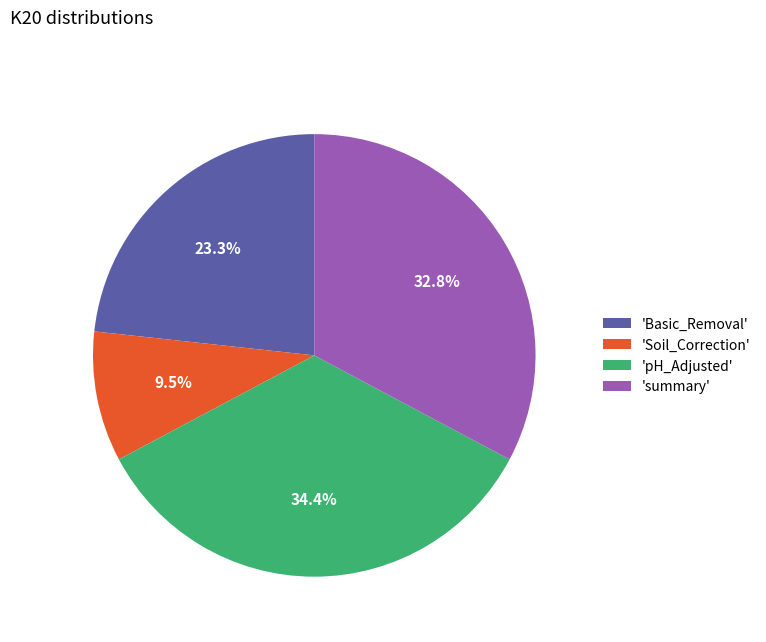

What is the smallest slice in the pie chart?

'Soil_Correction'